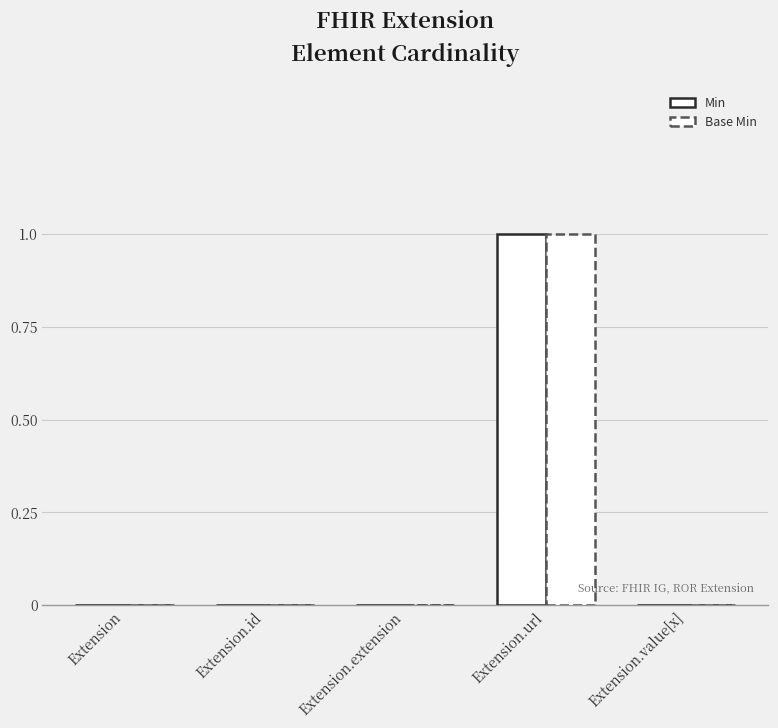

What is the label of the 2nd bar from the right?

Extension.url